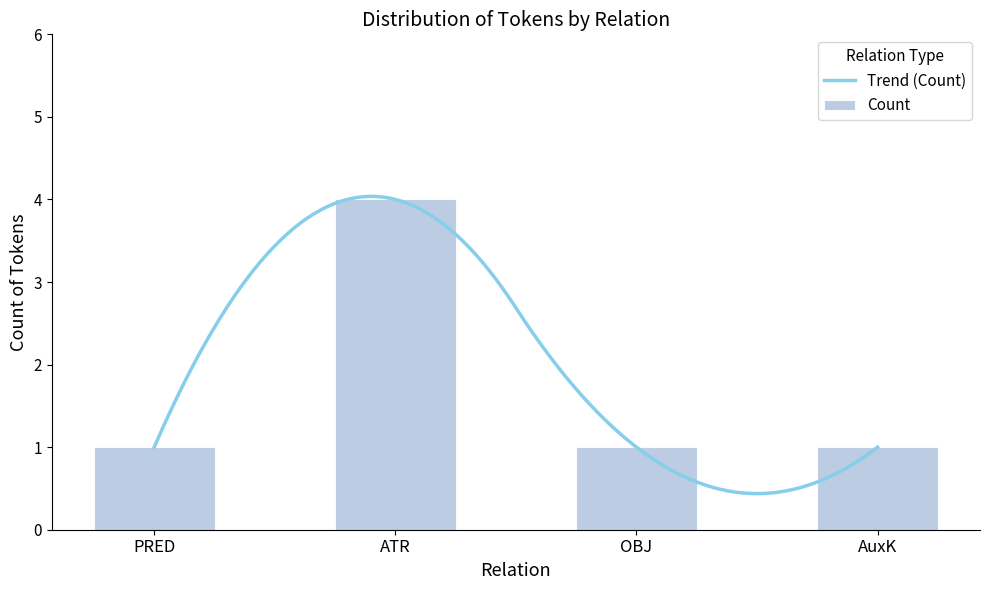

Which has a higher value, ATR or PRED?

ATR